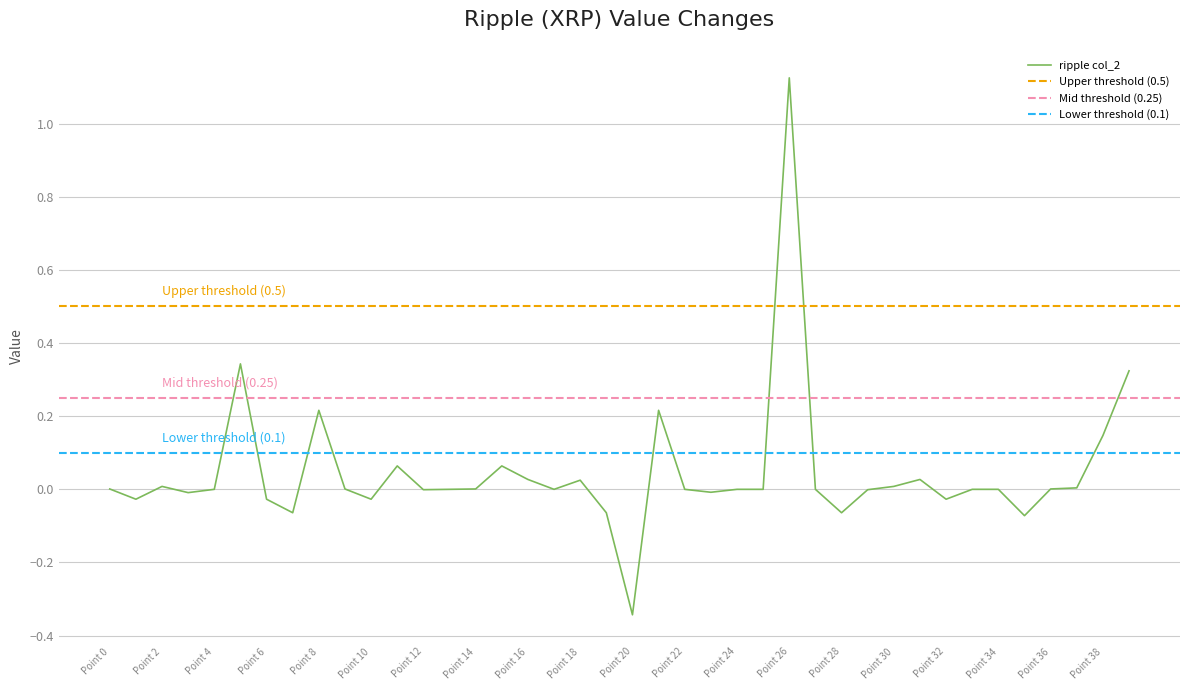

What is the greatest value displayed?

1.1